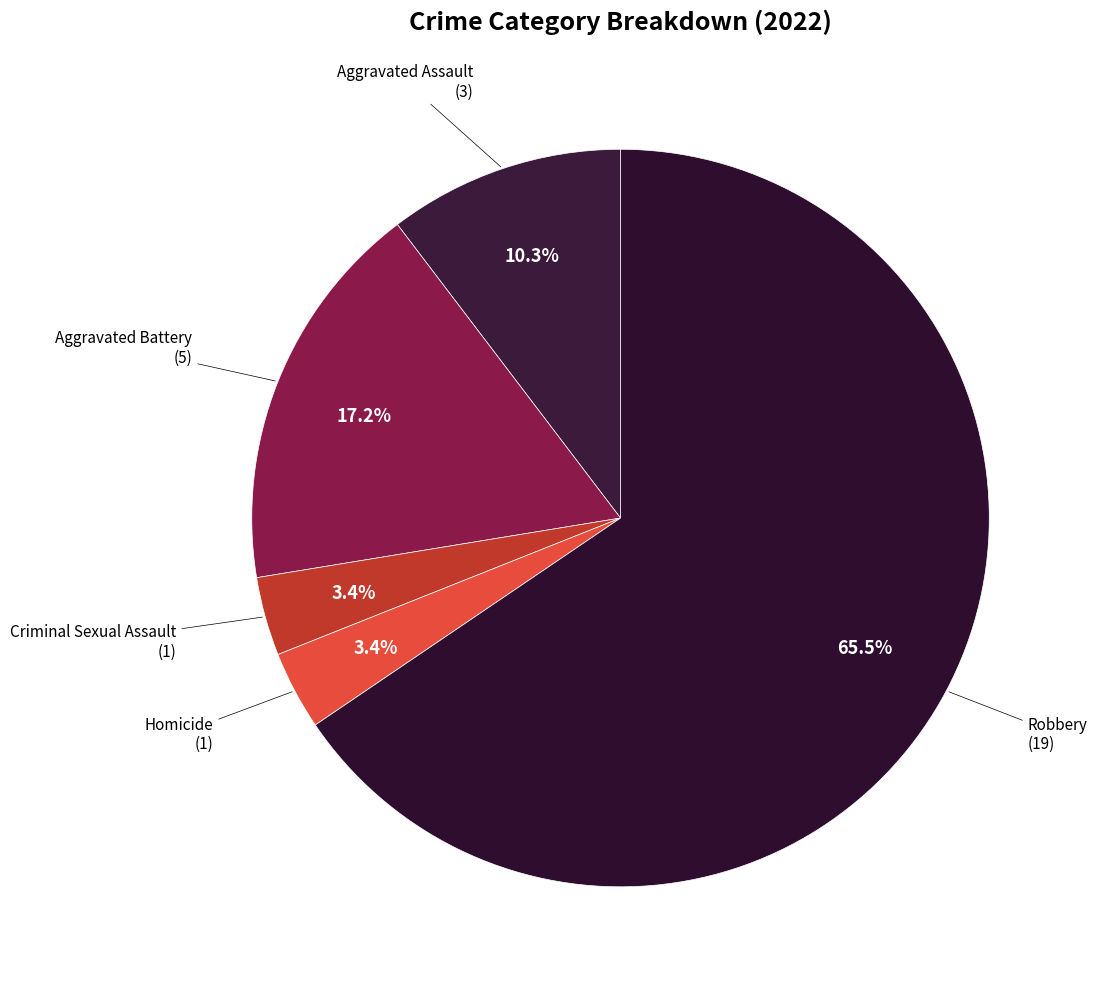

To the nearest percent, what is the combined percentage of Homicide and Criminal Sexual Assault?

7%